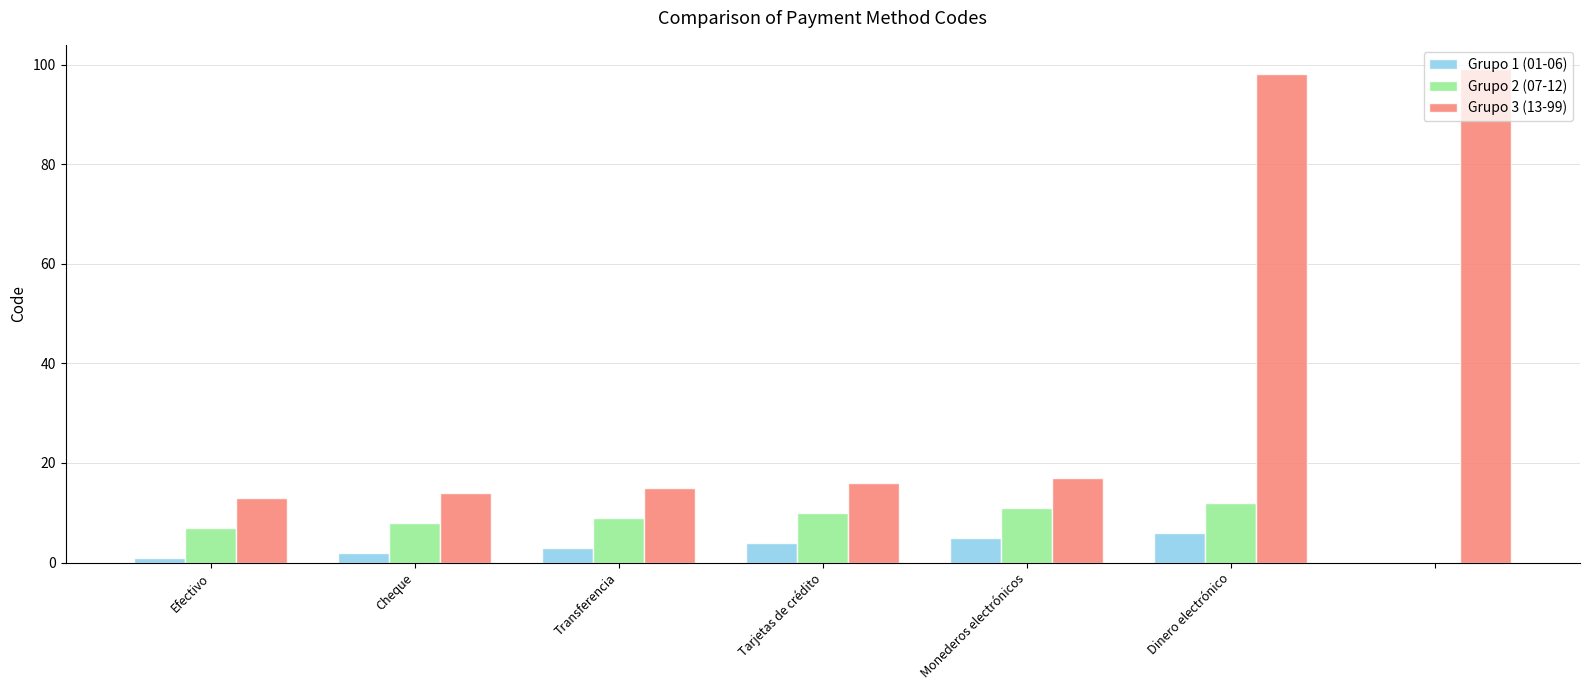

How many positive values does the Grupo 2 (07-12) series have?

6